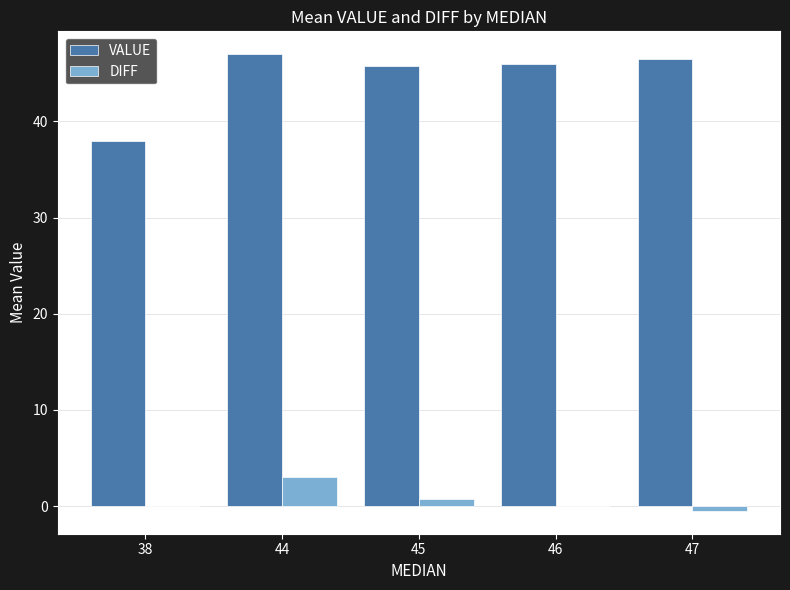

Is it true that DIFF equals 0.0 at 46?

True